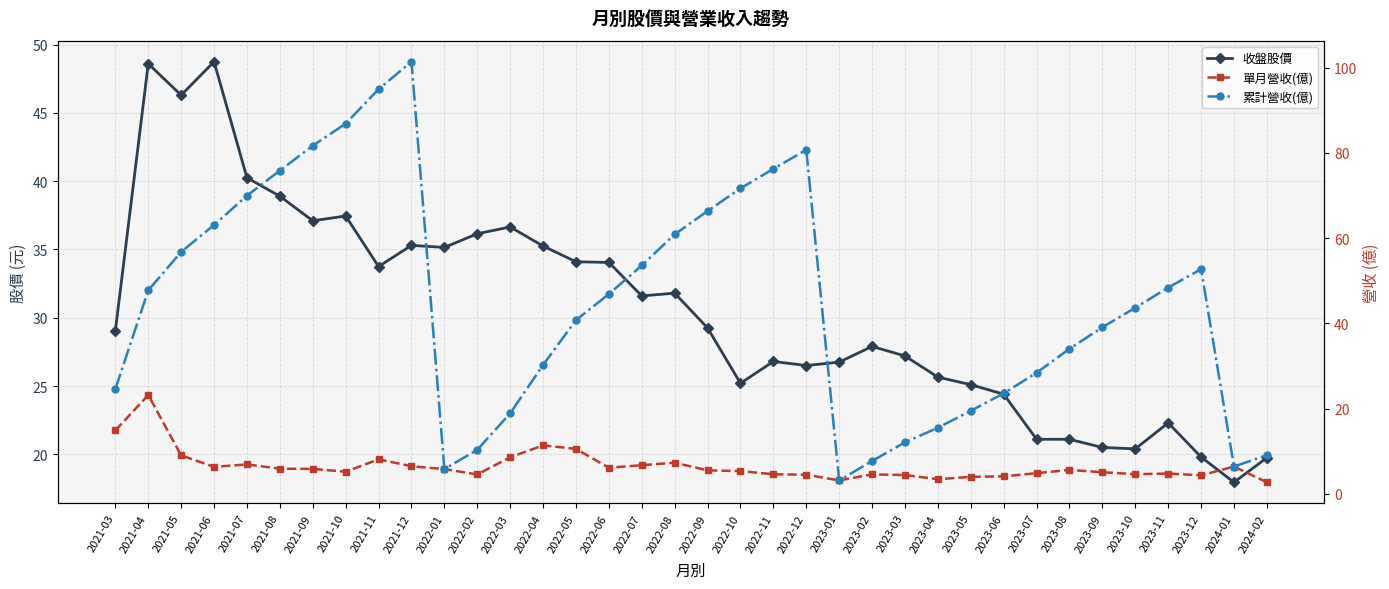

Reading left to right, what are all the values shown in this chart?

收盤股價: 29.1	48.6	46.3	48.8	40.2	38.9	37.1	37.5	33.8	35.3	35.1	36.1	36.6	35.2	34.1	34.0	31.6	31.8	29.2	25.2	26.8	26.5	26.8	27.9	27.2	25.6	25.1	24.4	21.1	21.1	20.5	20.4	22.3	19.8	17.9	19.8
單月營收(億): 14.9	23.2	9.0	6.3	6.9	5.9	5.8	5.2	8.1	6.5	5.8	4.5	8.6	11.4	10.5	6.1	6.7	7.3	5.5	5.3	4.6	4.5	3.1	4.5	4.4	3.4	4.0	4.1	4.8	5.6	5.1	4.6	4.7	4.3	6.4	2.7
累計營收(億): 24.6	47.8	56.8	63.1	70.0	75.8	81.7	86.9	94.9	101.4	5.8	10.3	18.9	30.2	40.8	46.9	53.6	60.9	66.3	71.7	76.2	80.7	3.1	7.7	12.1	15.5	19.5	23.6	28.4	34.0	39.1	43.6	48.4	52.7	6.4	9.1